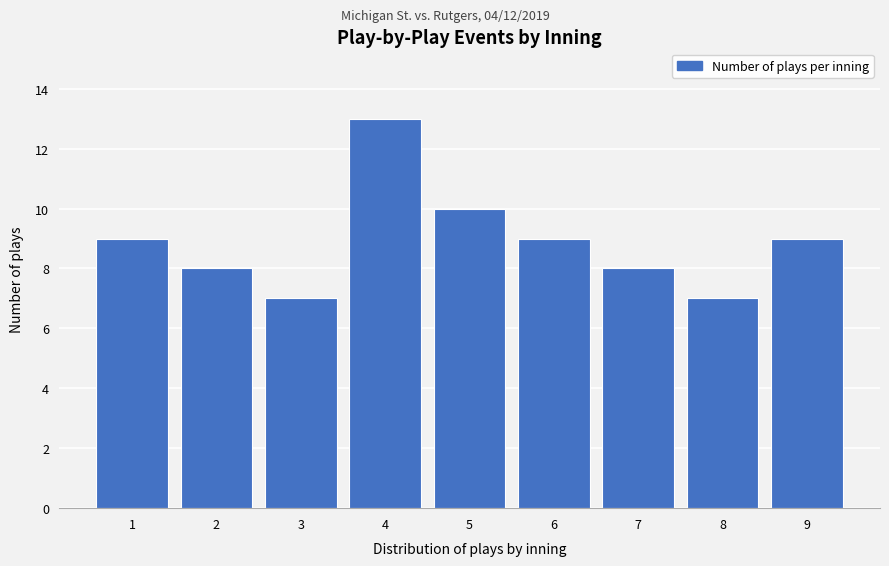

Reading left to right, list all the values displayed in this chart.

9	8	7	13	10	9	8	7	9